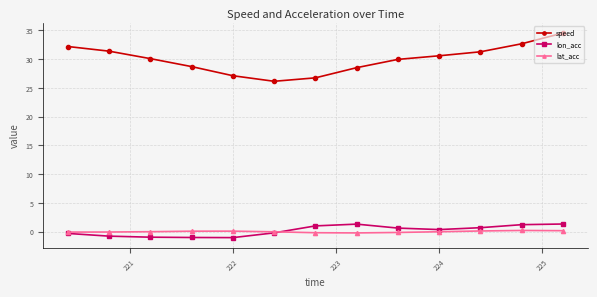

True or false: speed and lat_acc cross at least once.

False